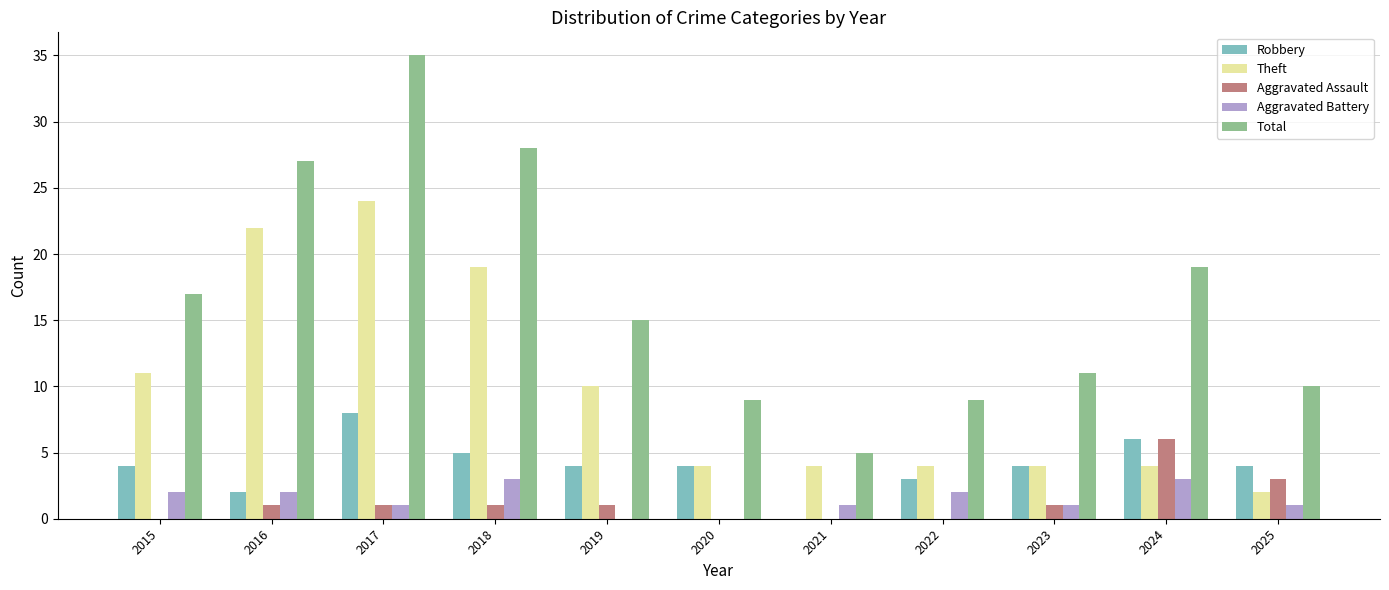

Count the number of categories in the chart.

11